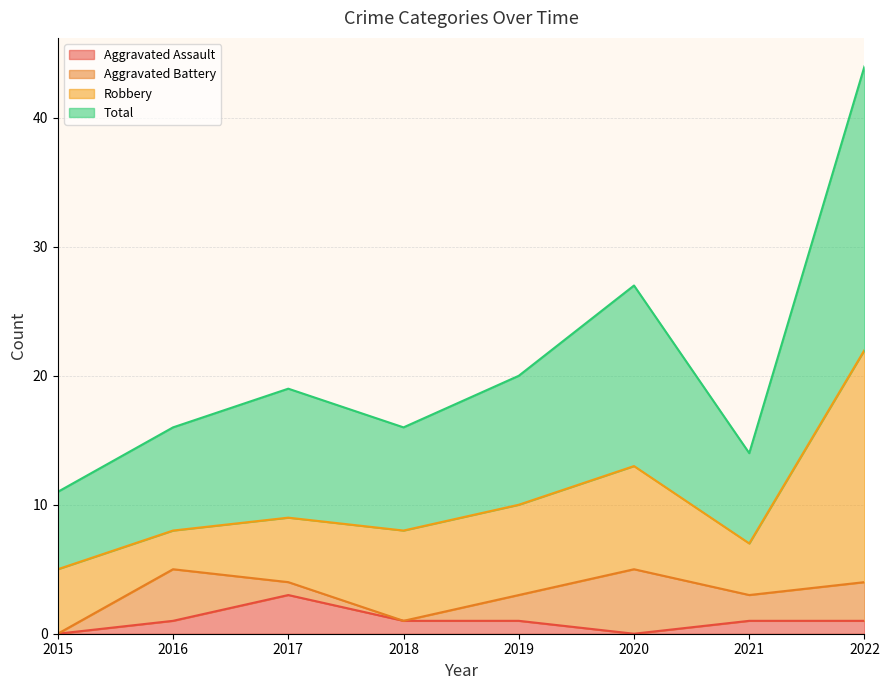

Which category has the highest value in the Aggravated Assault series?

2017